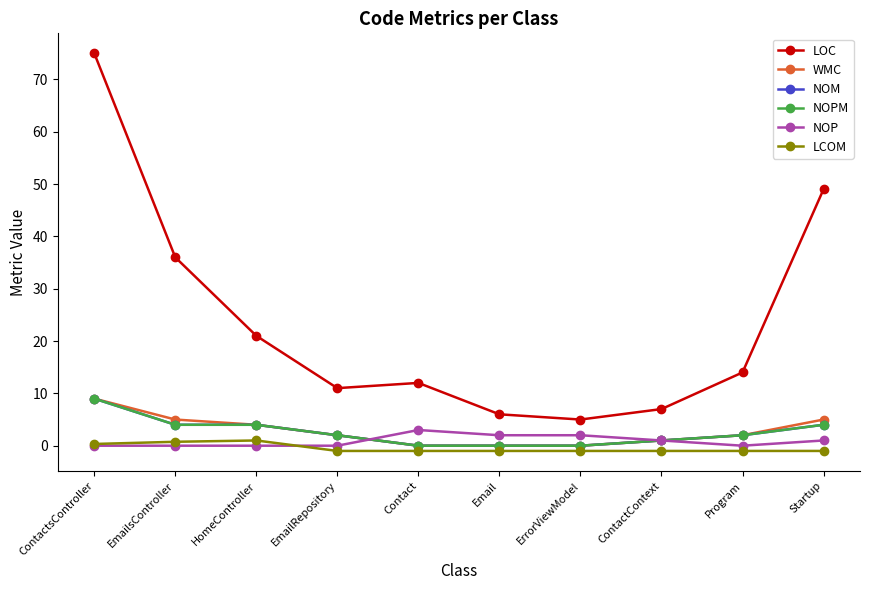

Reading left to right, what are all the values shown in this chart?

LOC: ContactsController=75.0	EmailsController=36.0	HomeController=21.0	EmailRepository=11.0	Contact=12.0	Email=6.0	ErrorViewModel=5.0	ContactContext=7.0	Program=14.0	Startup=49.0
WMC: ContactsController=9.0	EmailsController=5.0	HomeController=4.0	EmailRepository=2.0	Contact=0.0	Email=0.0	ErrorViewModel=0.0	ContactContext=1.0	Program=2.0	Startup=5.0
NOM: ContactsController=9.0	EmailsController=4.0	HomeController=4.0	EmailRepository=2.0	Contact=0.0	Email=0.0	ErrorViewModel=0.0	ContactContext=1.0	Program=2.0	Startup=4.0
NOPM: ContactsController=9.0	EmailsController=4.0	HomeController=4.0	EmailRepository=2.0	Contact=0.0	Email=0.0	ErrorViewModel=0.0	ContactContext=1.0	Program=2.0	Startup=4.0
NOP: ContactsController=0.0	EmailsController=0.0	HomeController=0.0	EmailRepository=0.0	Contact=3.0	Email=2.0	ErrorViewModel=2.0	ContactContext=1.0	Program=0.0	Startup=1.0
LCOM: ContactsController=0.3	EmailsController=0.8	HomeController=1.0	EmailRepository=-1.0	Contact=-1.0	Email=-1.0	ErrorViewModel=-1.0	ContactContext=-1.0	Program=-1.0	Startup=-1.0